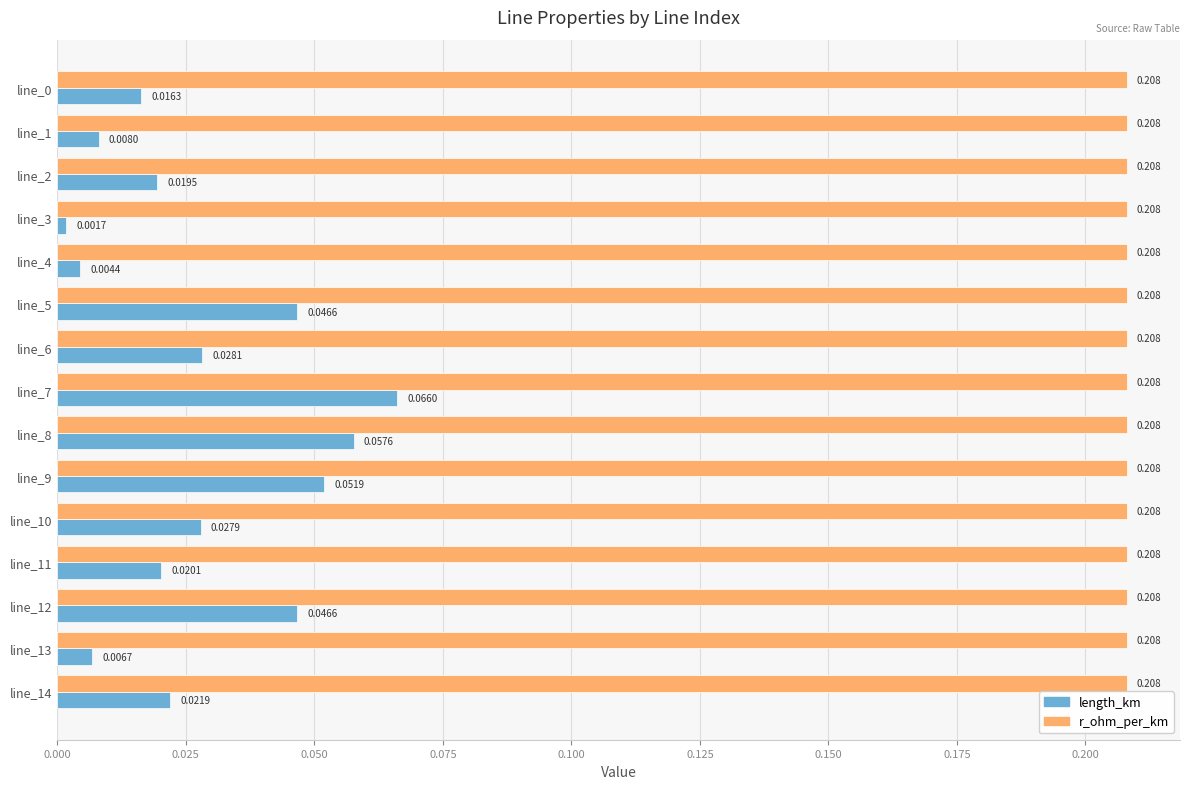

Rank the series by their maximum value, from highest to lowest.

r_ohm_per_km, length_km